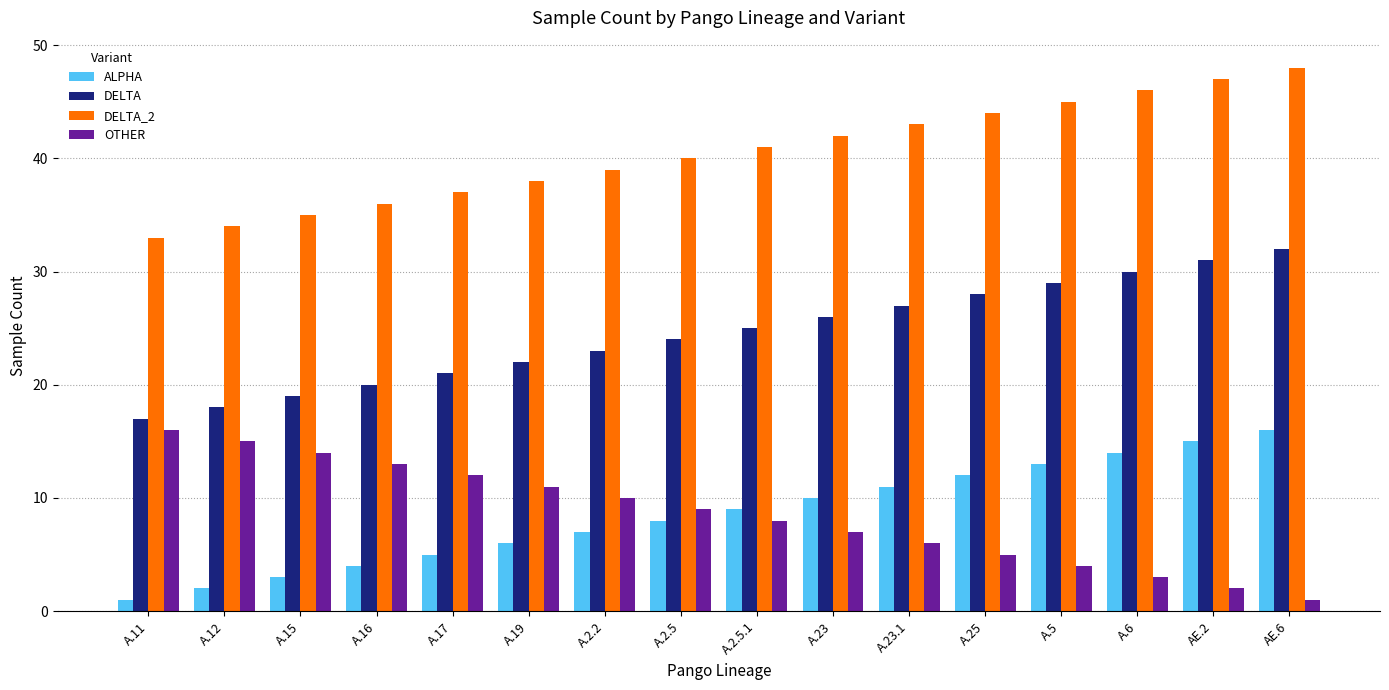

What is the difference between the ALPHA values at A.2.2 and AE.2?

8